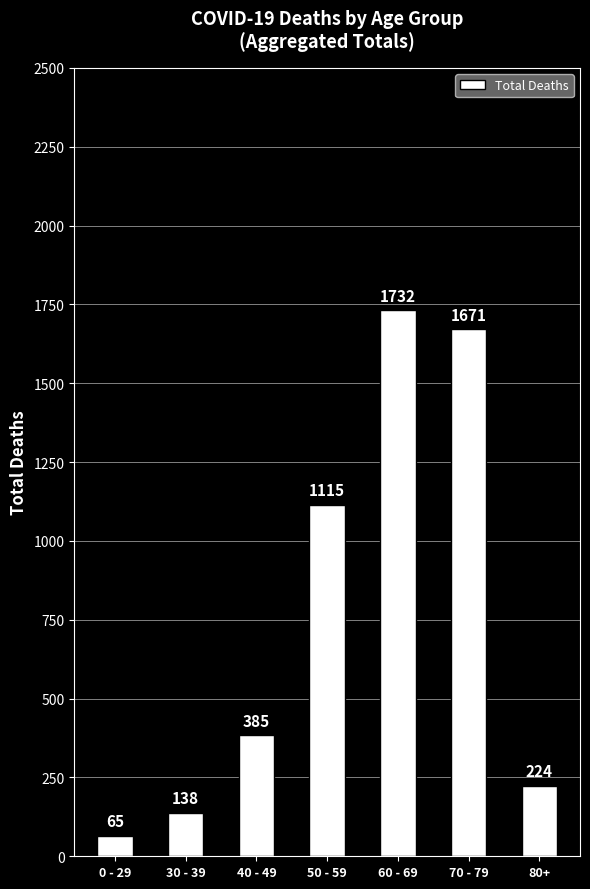

How many categories are shown in the chart?

7